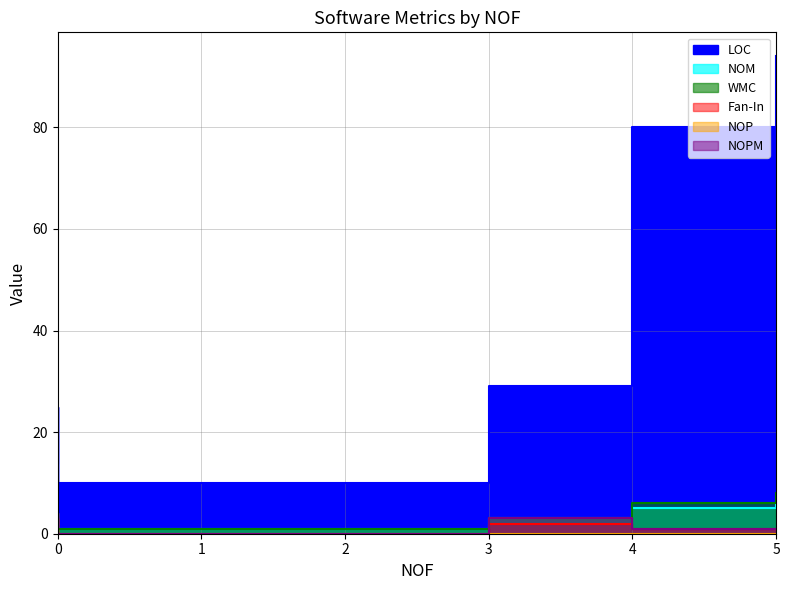

Rank the series at 0 from highest to lowest value.

LOC, Fan-In, NOP, NOM, WMC, NOPM